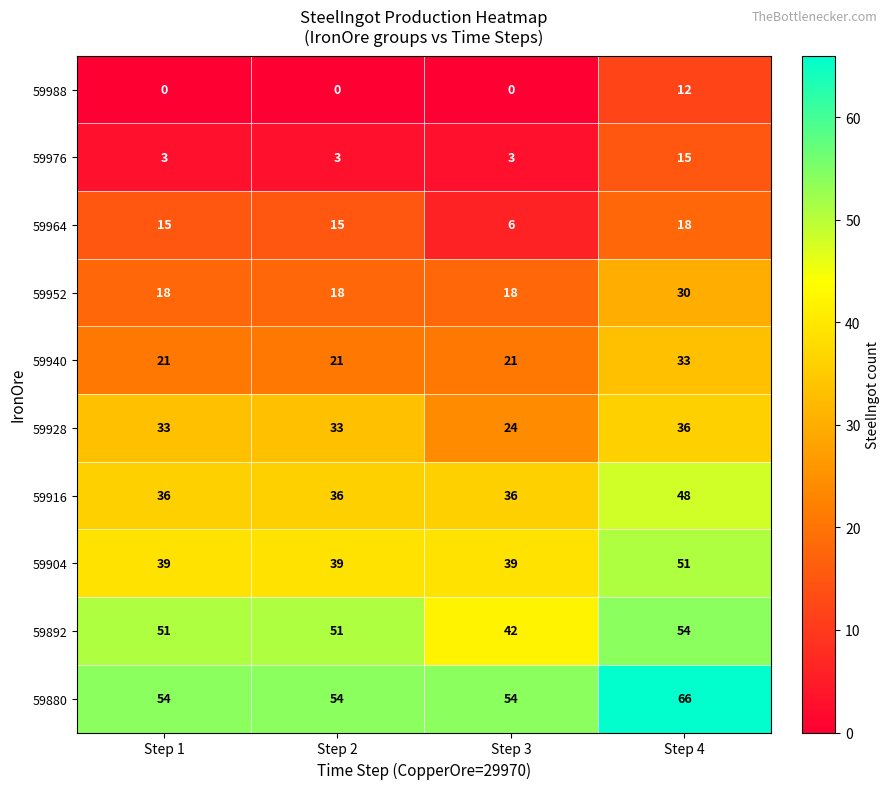

What is the average value of the 59916 series?

39